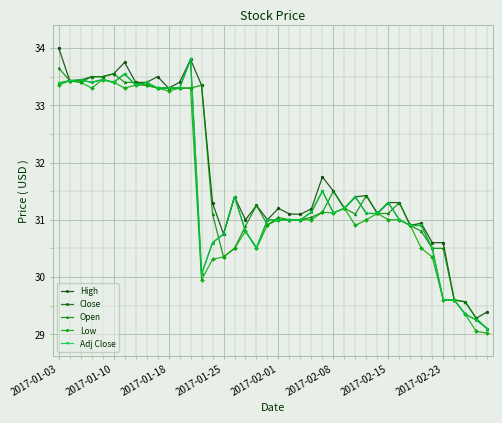

Is this an area chart (filled region under the line)?

No